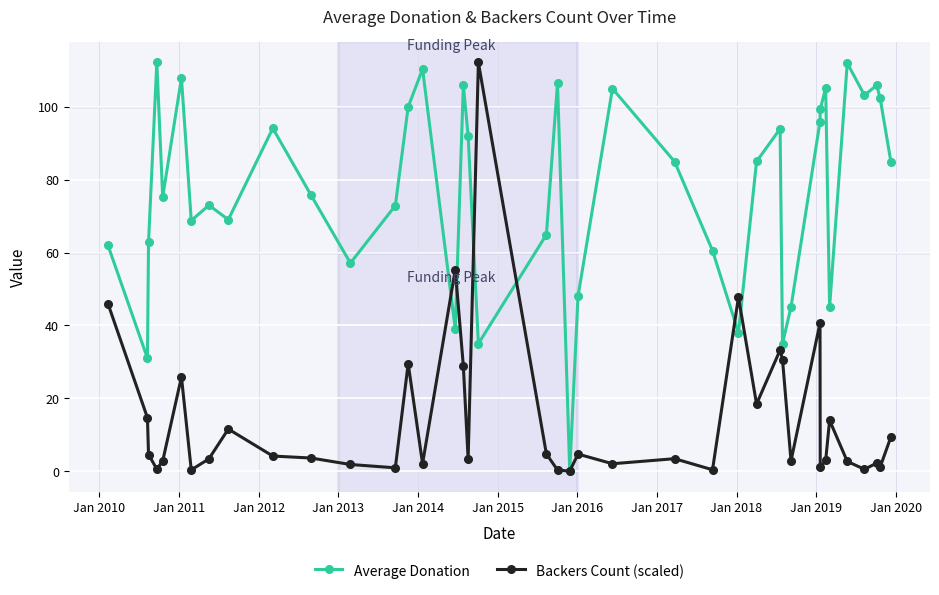

In Average Donation, how many points are higher than both neighbors (excluding endpoints)?

12